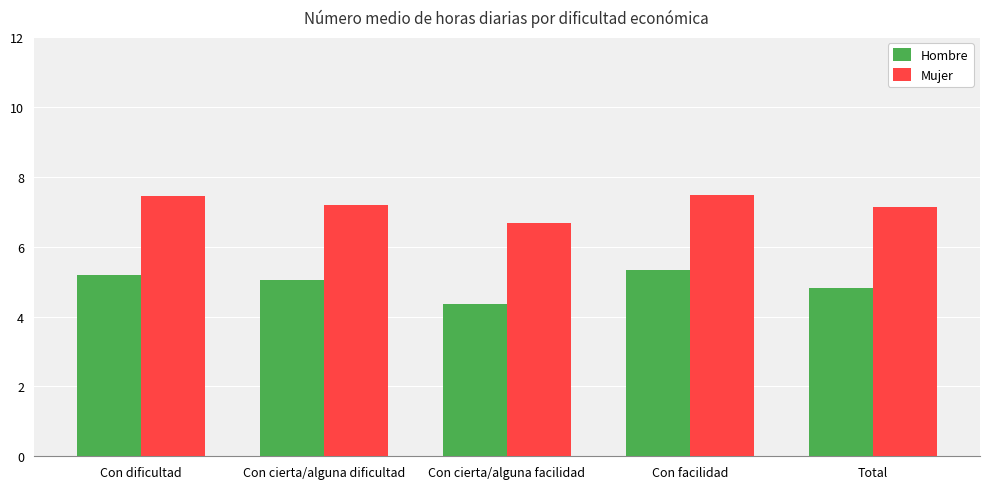

How many groups of bars are there?

5